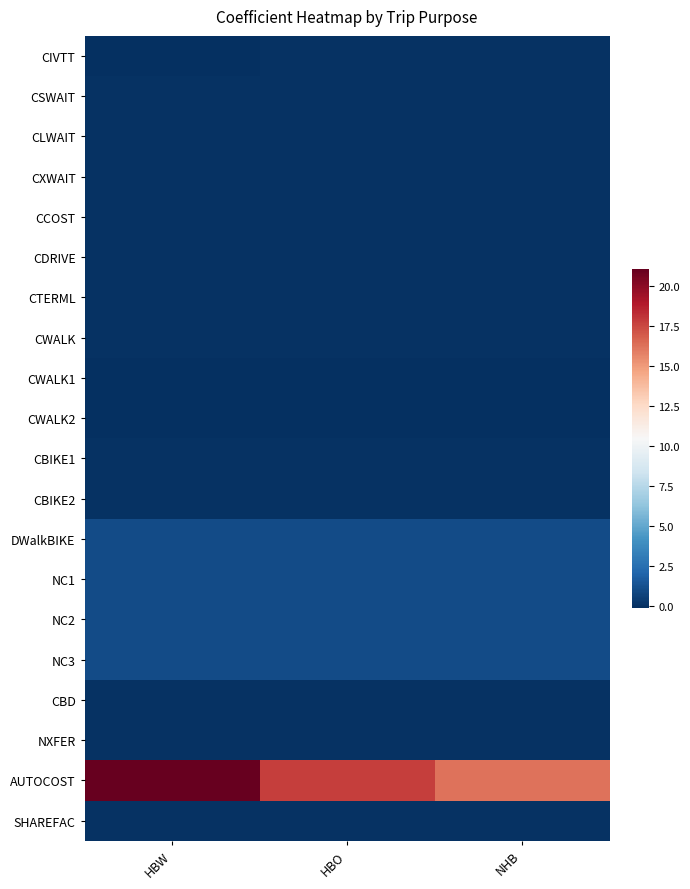

What is the total value across all series at NHB?

20.0